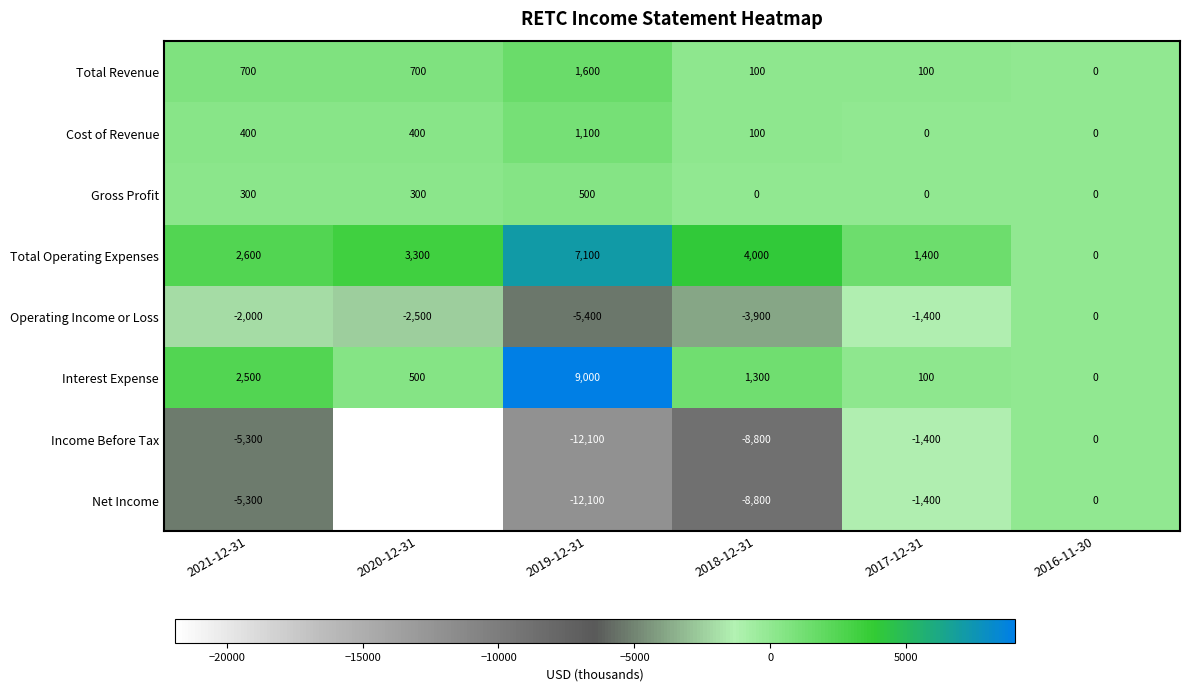

What is the difference between the Total Revenue values at 2021-12-31 and 2018-12-31?

600